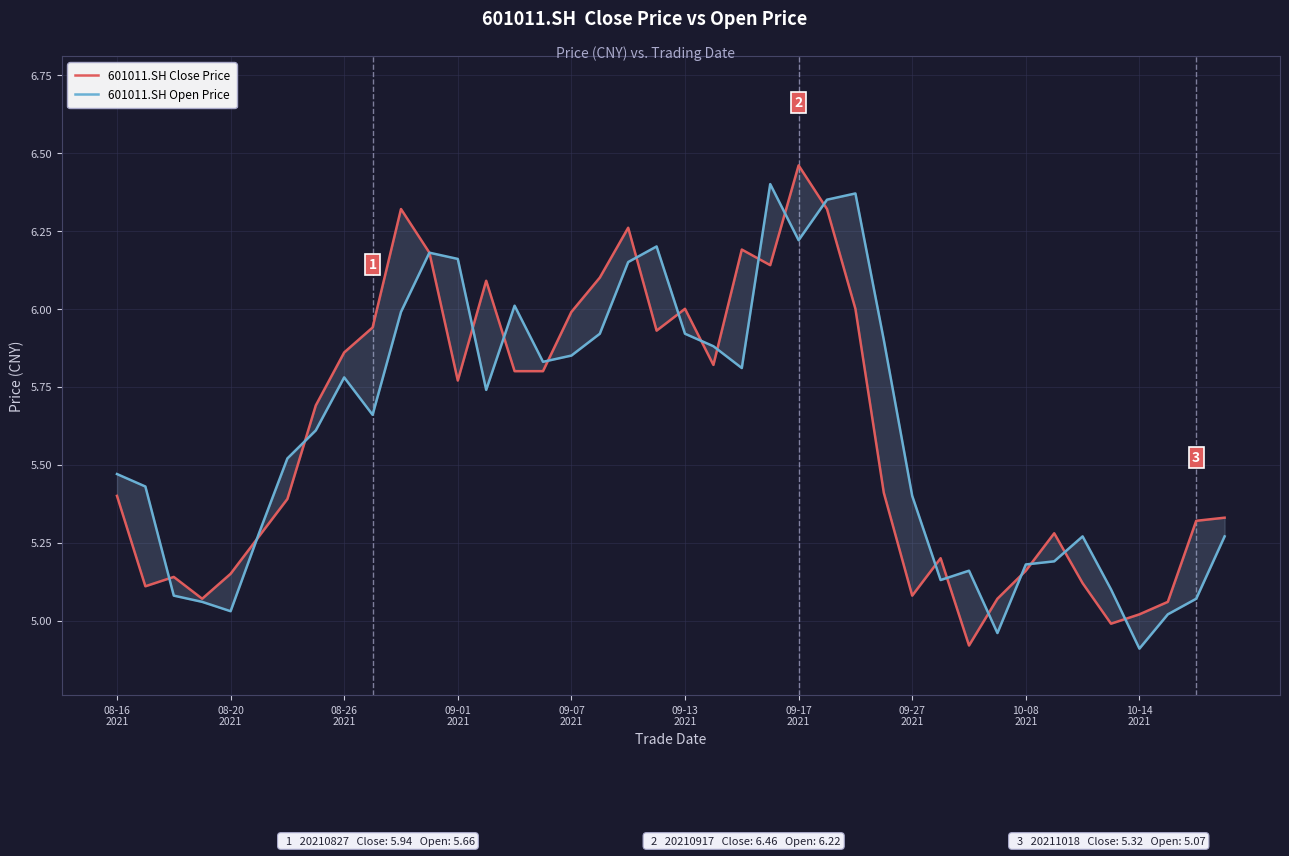

What position from the right is 34?

6